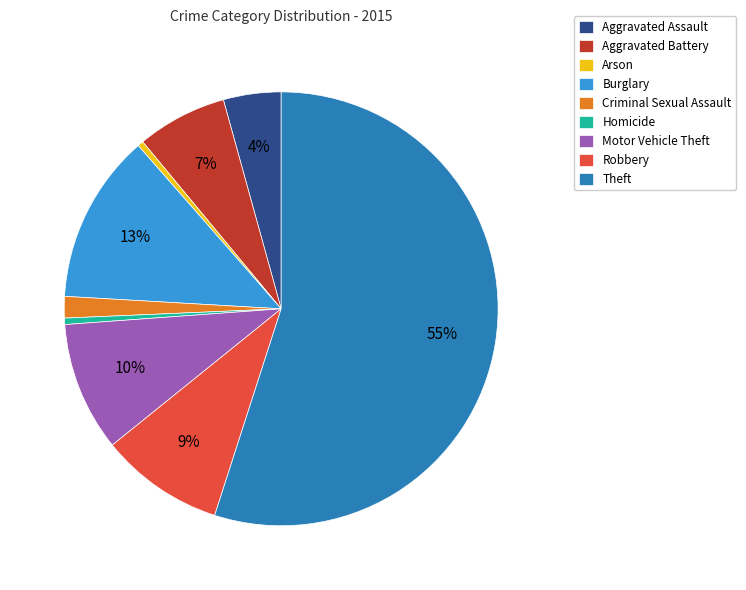

Which category has the biggest portion of the pie?

Theft